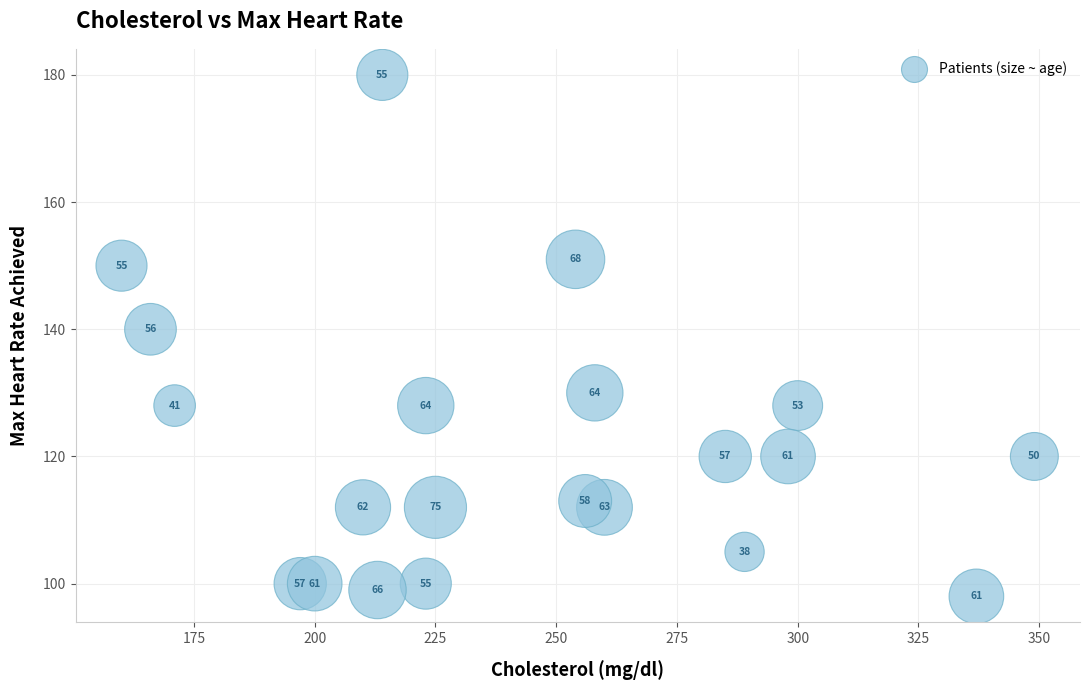

What is the range of Y values (max minus min)?

82